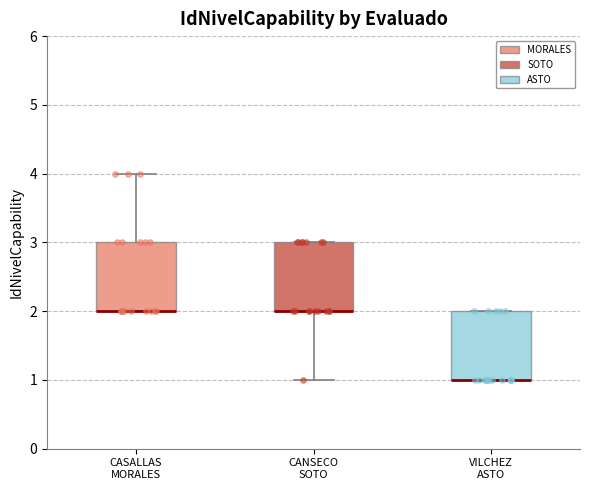

Reading left to right, transcribe this box plot: for each box, give where its median line is, the range the box spans, and where its two whiskers end, as read against the y-axis. The values are not printed on the chart, so give them approximately, as read against the axis.

CASALLAS MORALES: median 2 (drawn on the box's lower edge), box 2 to 3, whiskers 2 to 4
CANSECO SOTO: median 2 (drawn on the box's lower edge), box 2 to 3, whiskers 1 to 3
VILCHEZ ASTO: median 1 (drawn on the box's lower edge), box 1 to 2, whiskers 1 to 2